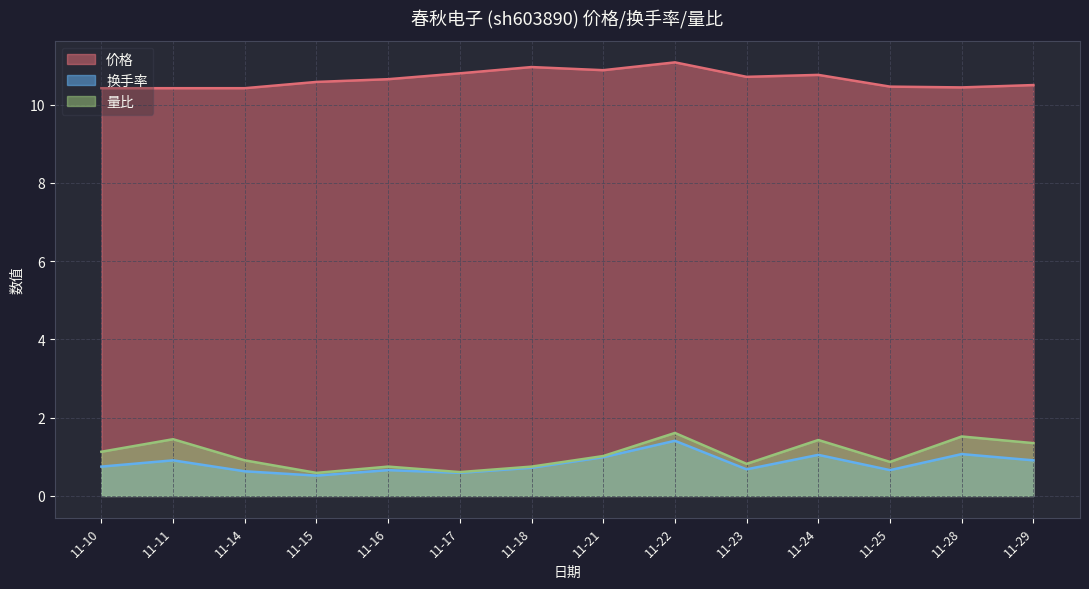

True or false: 价格 and 量比 intersect in this chart.

False